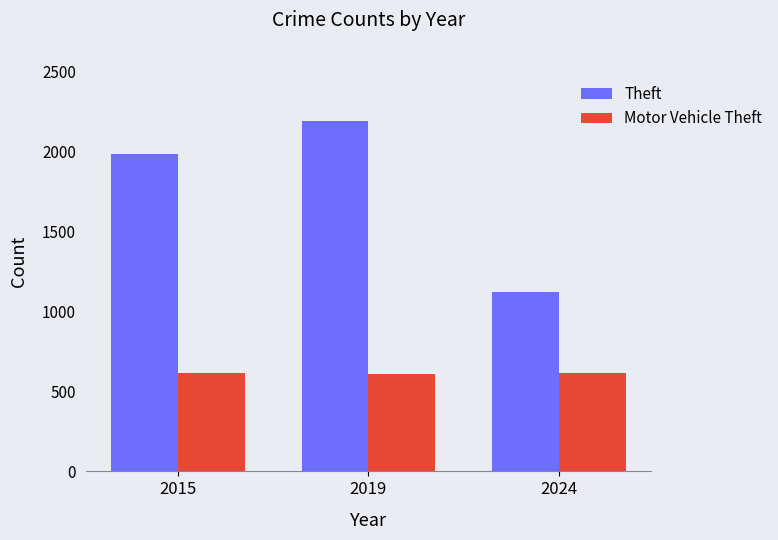

Which series changed the most between 2019 and 2024?

Theft